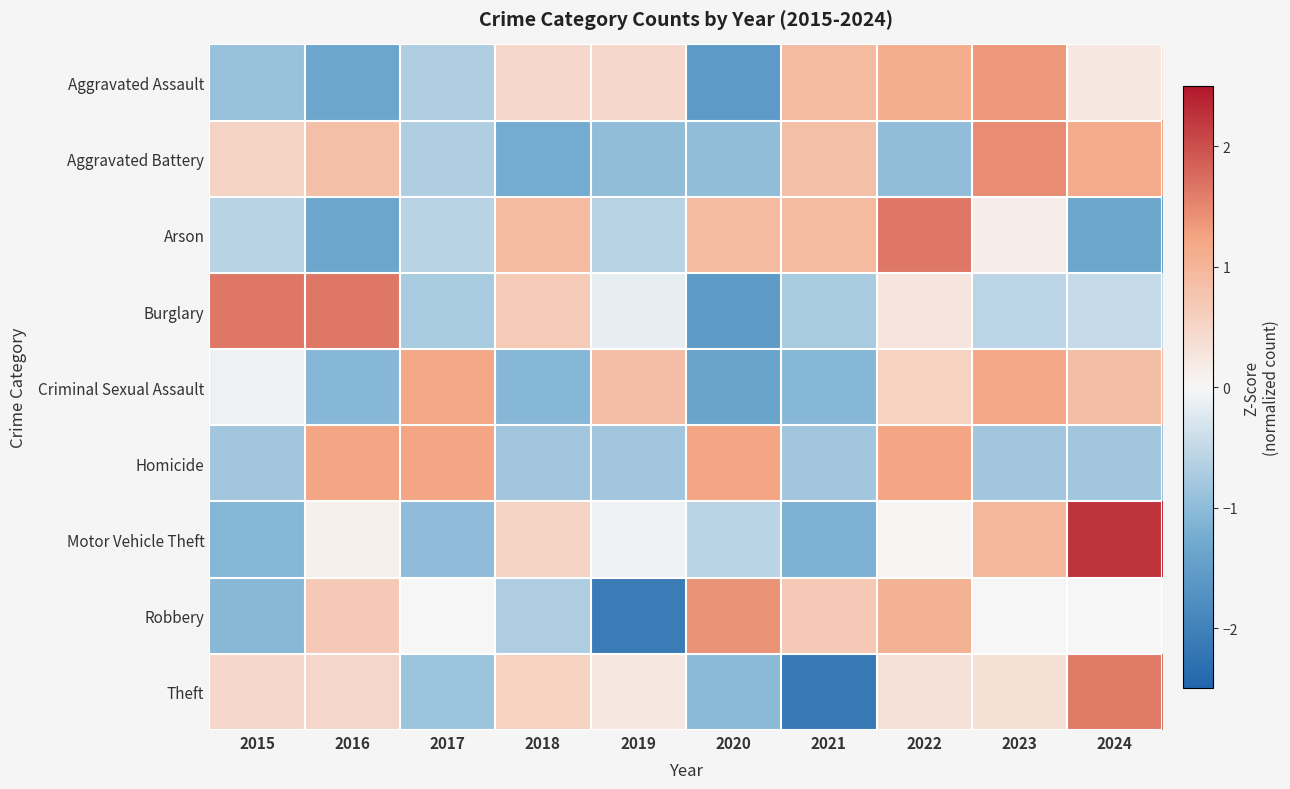

Count the number of data series in this chart.

9